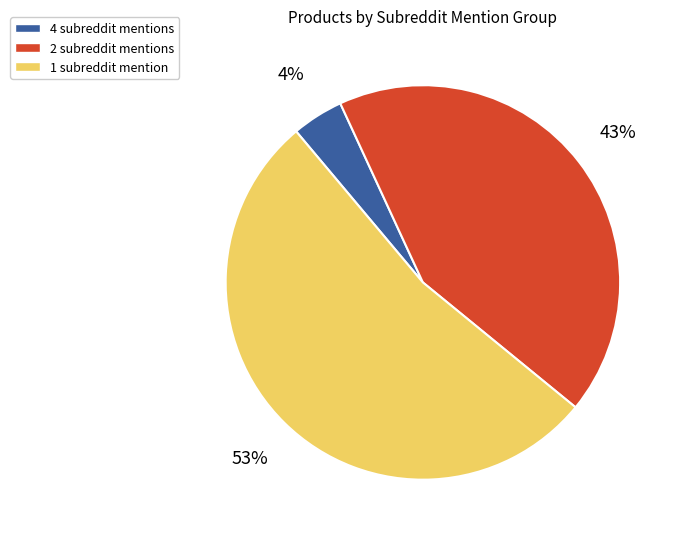

Rank the categories by value from lowest to highest.

4 subreddit mentions, 2 subreddit mentions, 1 subreddit mention